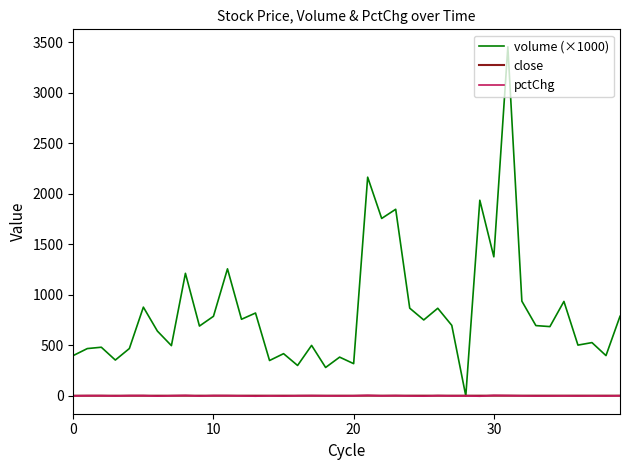

How many categories are shown in the chart?

40